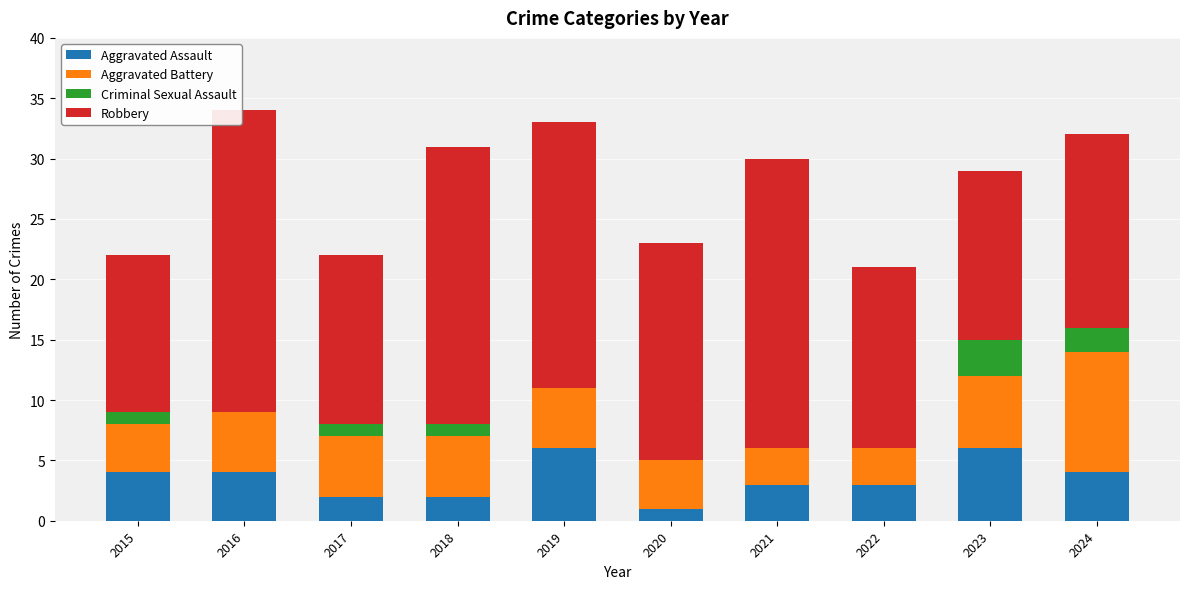

The Aggravated Assault series shows 5 at 2022. True or false?

False